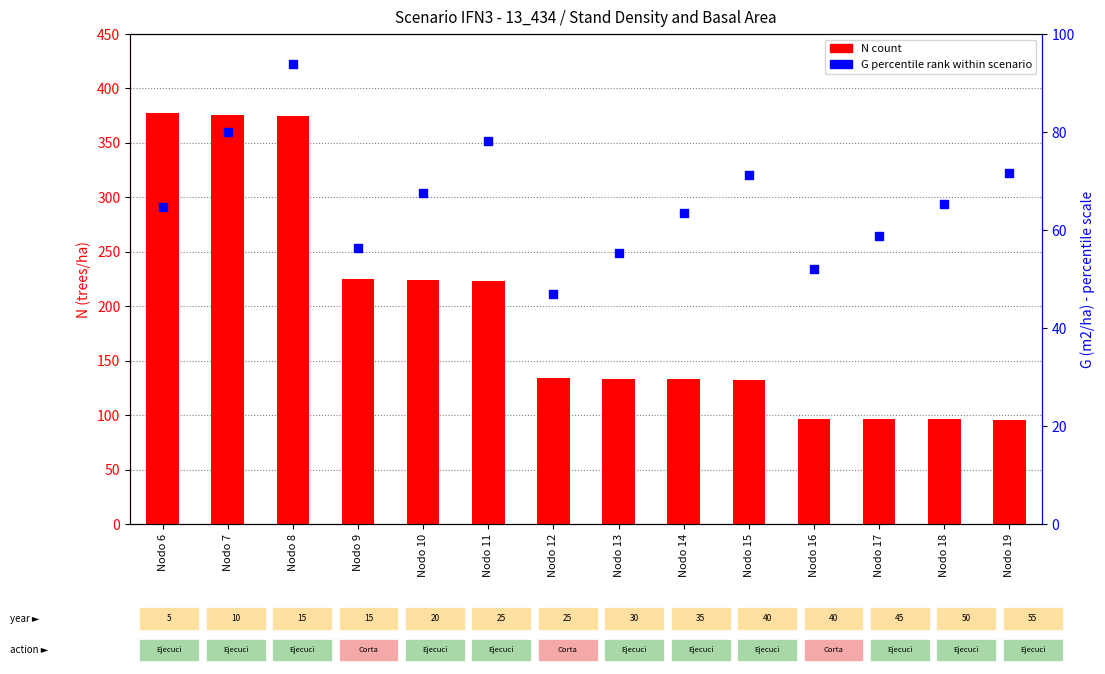

Is the value of N (trees/ha) at Nodo 6 greater than the value of G (m2/ha) at Nodo 9?

Yes